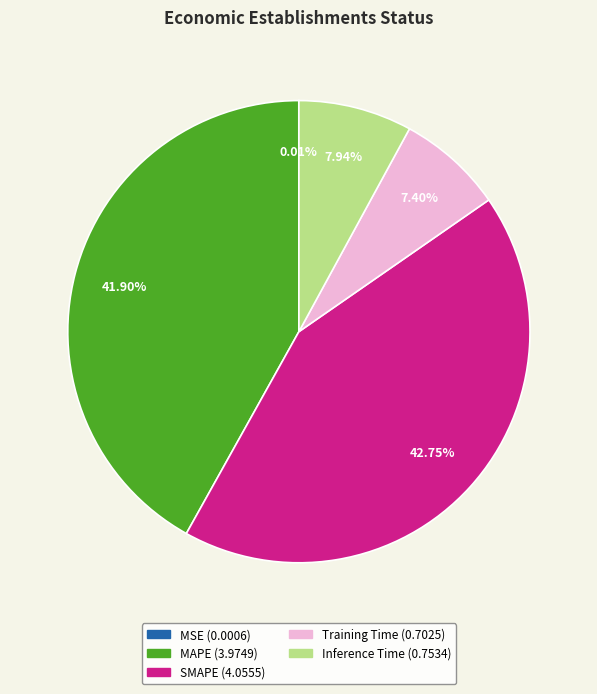

Is there any slice that represents more than half of the pie?

No